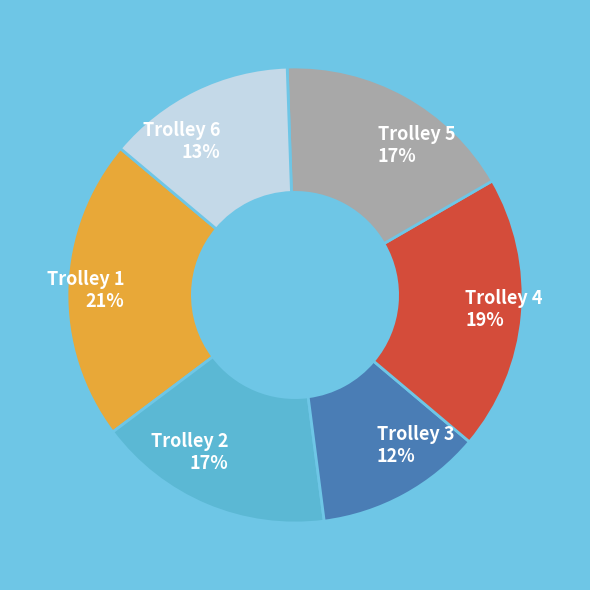

Combined, do Trolley 3 and Trolley 6 account for over 50%?

No